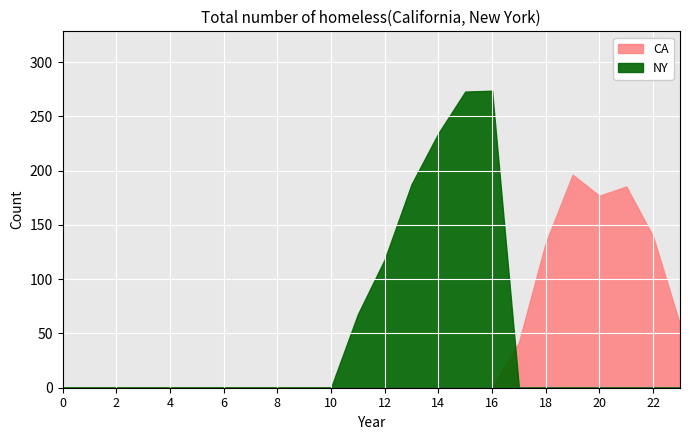

How many positive values does the Series_0 series have?

7